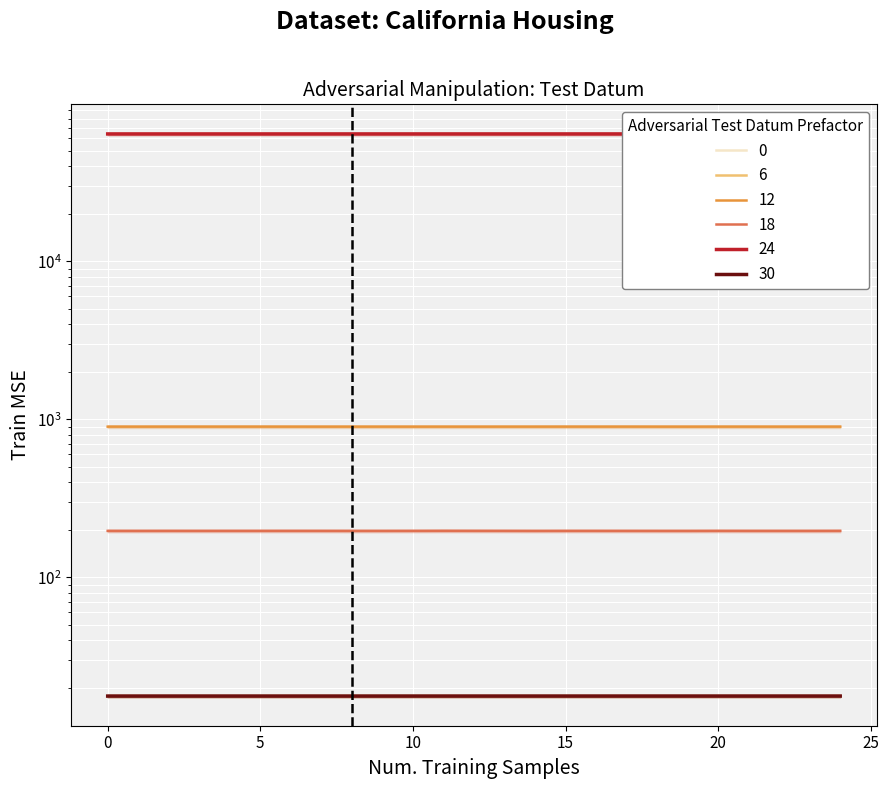

Count the number of categories in the chart.

25